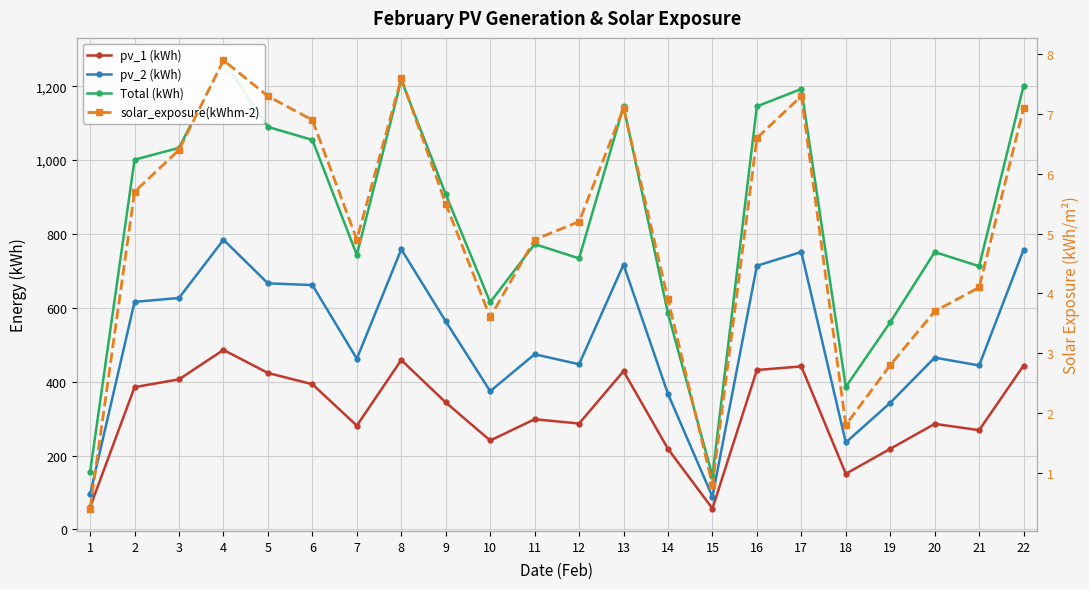

True or false: solar_exposure(kWhm-2) has a value of 0.7 at 18.

False